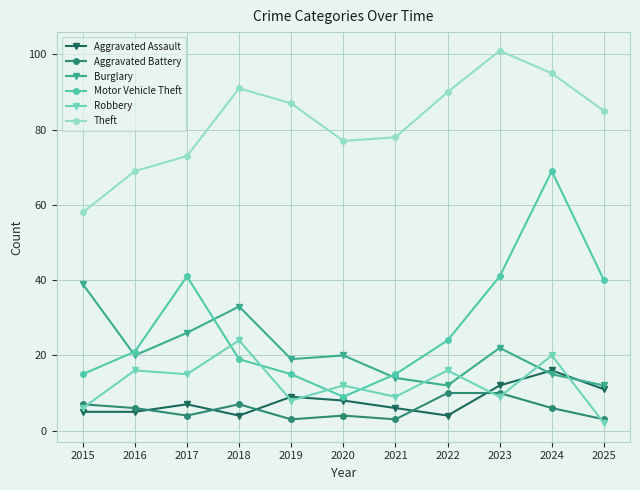

What is the difference between the maximum and minimum values in the Aggravated Battery series?

7